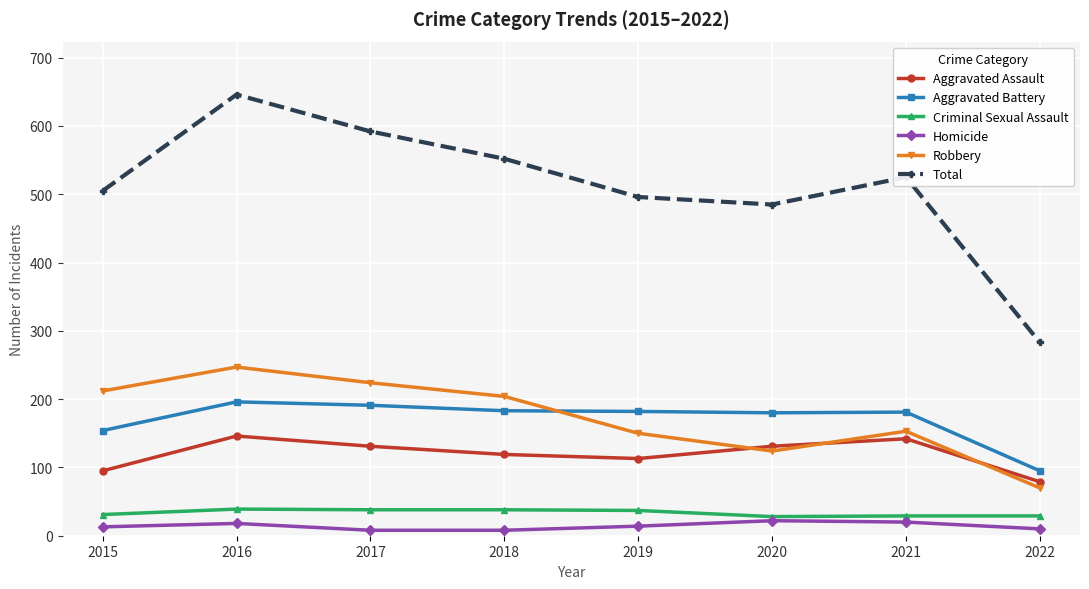

Count the number of data series in this chart.

6